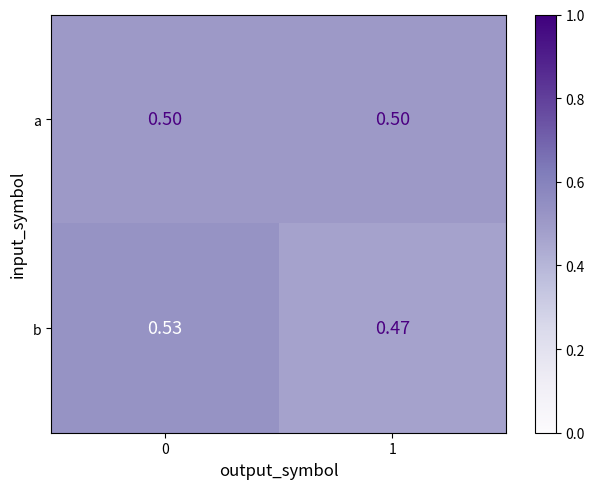

Rank the series at 0 from highest to lowest value.

b, a